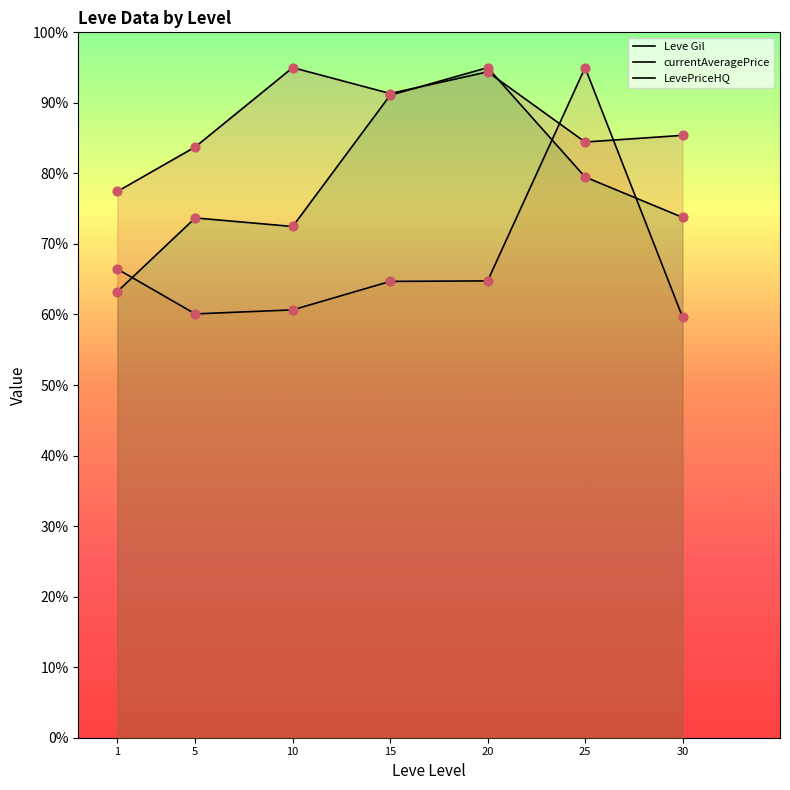

What is the total value across all series at 5?

217.5